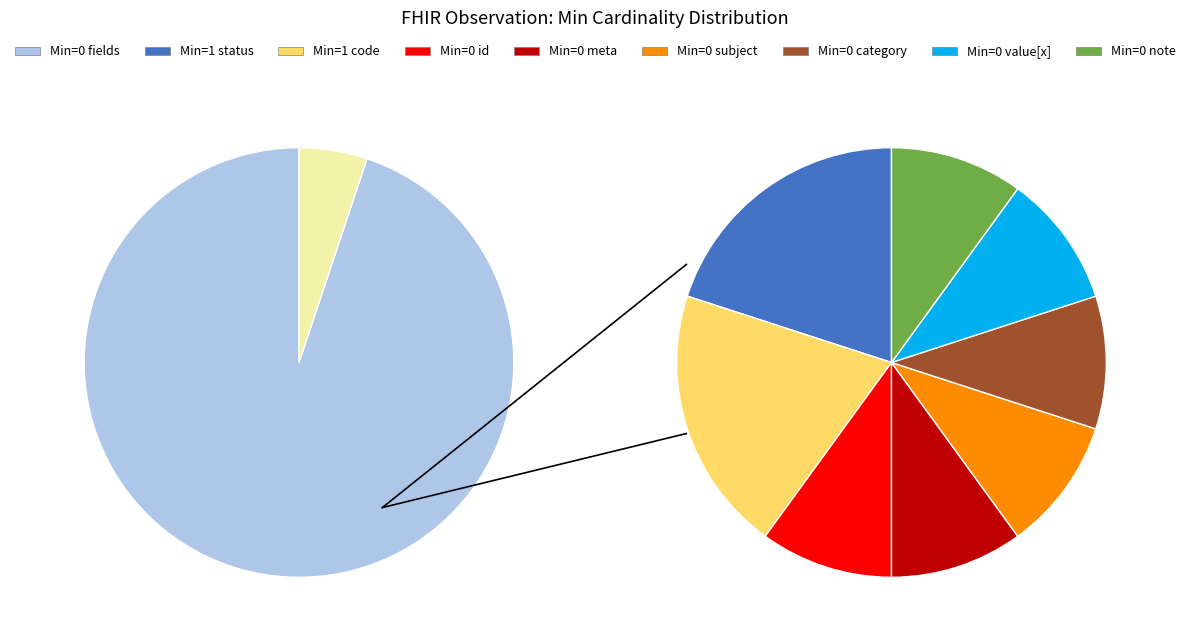

Is Observation.subject (Min=0) the majority of the pie?

No